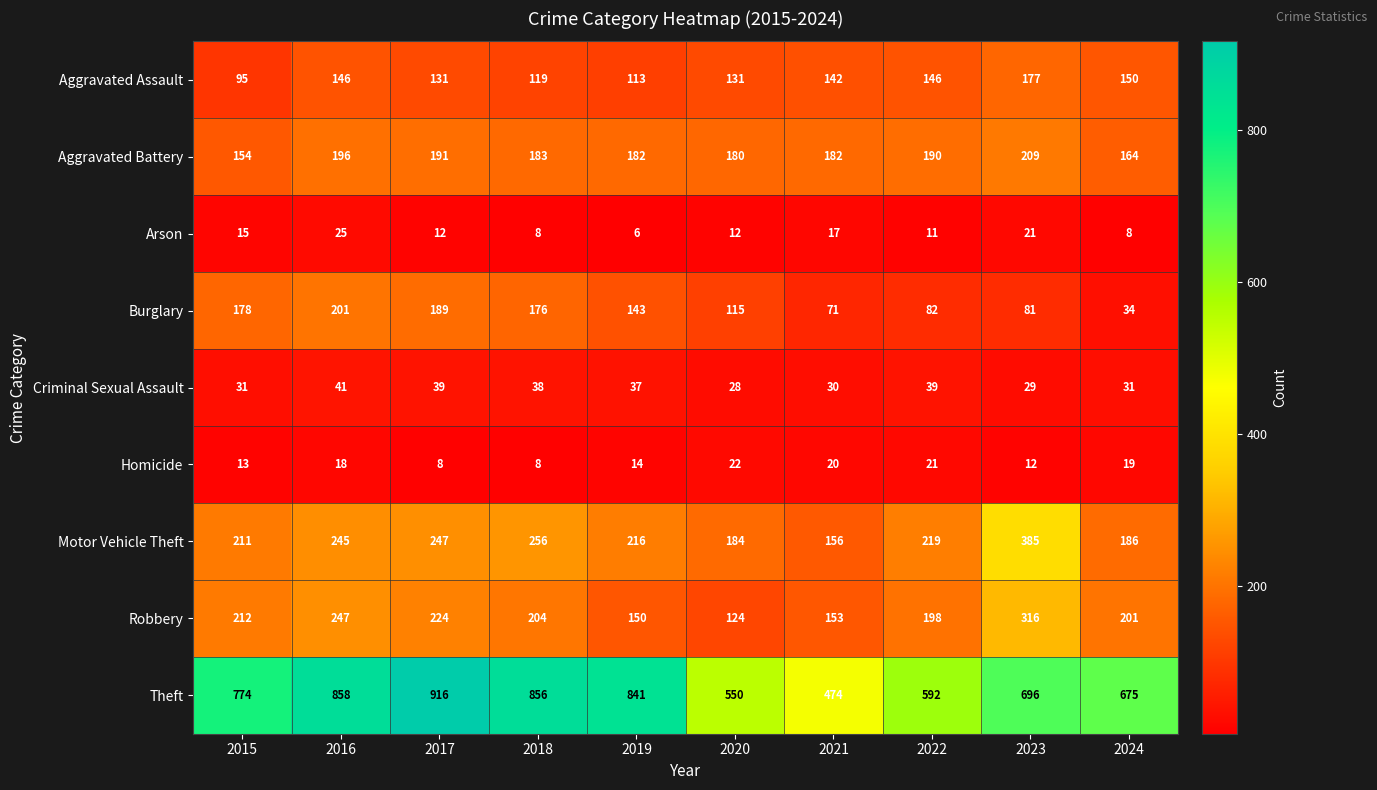

At which label is Homicide closest to 15?

2019